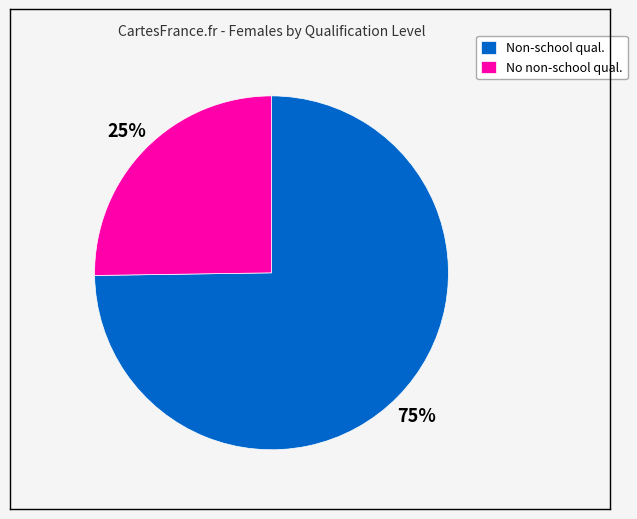

Is it true that Non-school qual. is 90% of the pie?

False